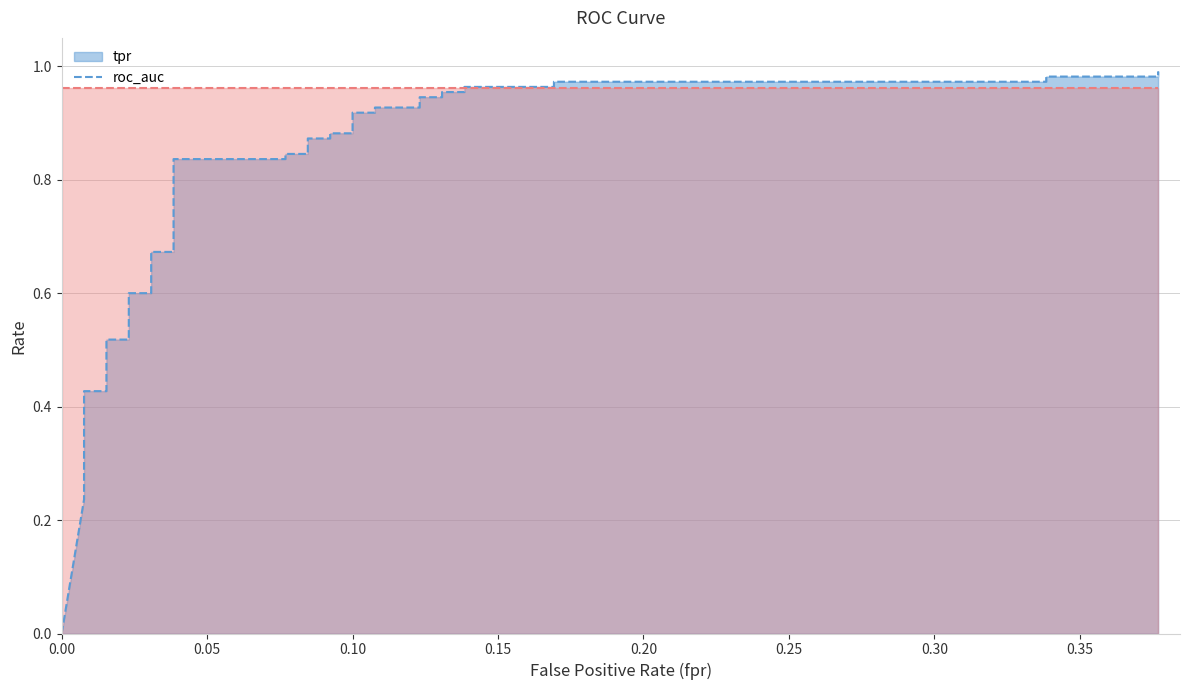

True or false: fpr and roc_auc cross at least once.

False